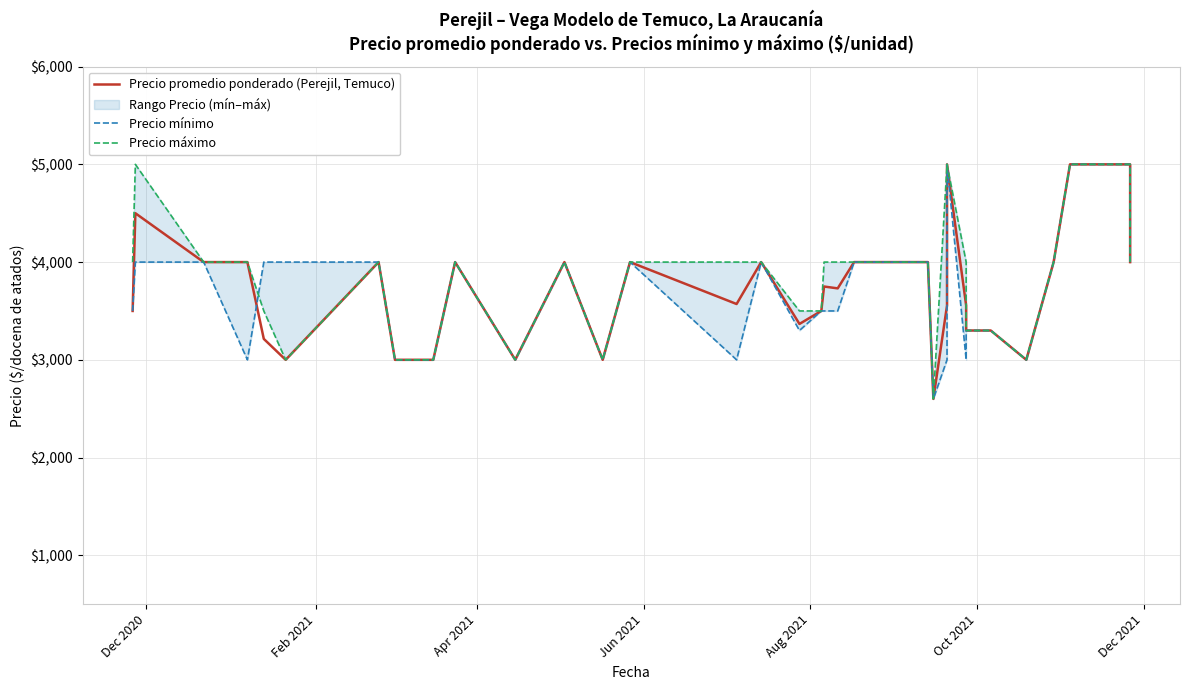

Which series has the largest total across all categories?

Precio máximo